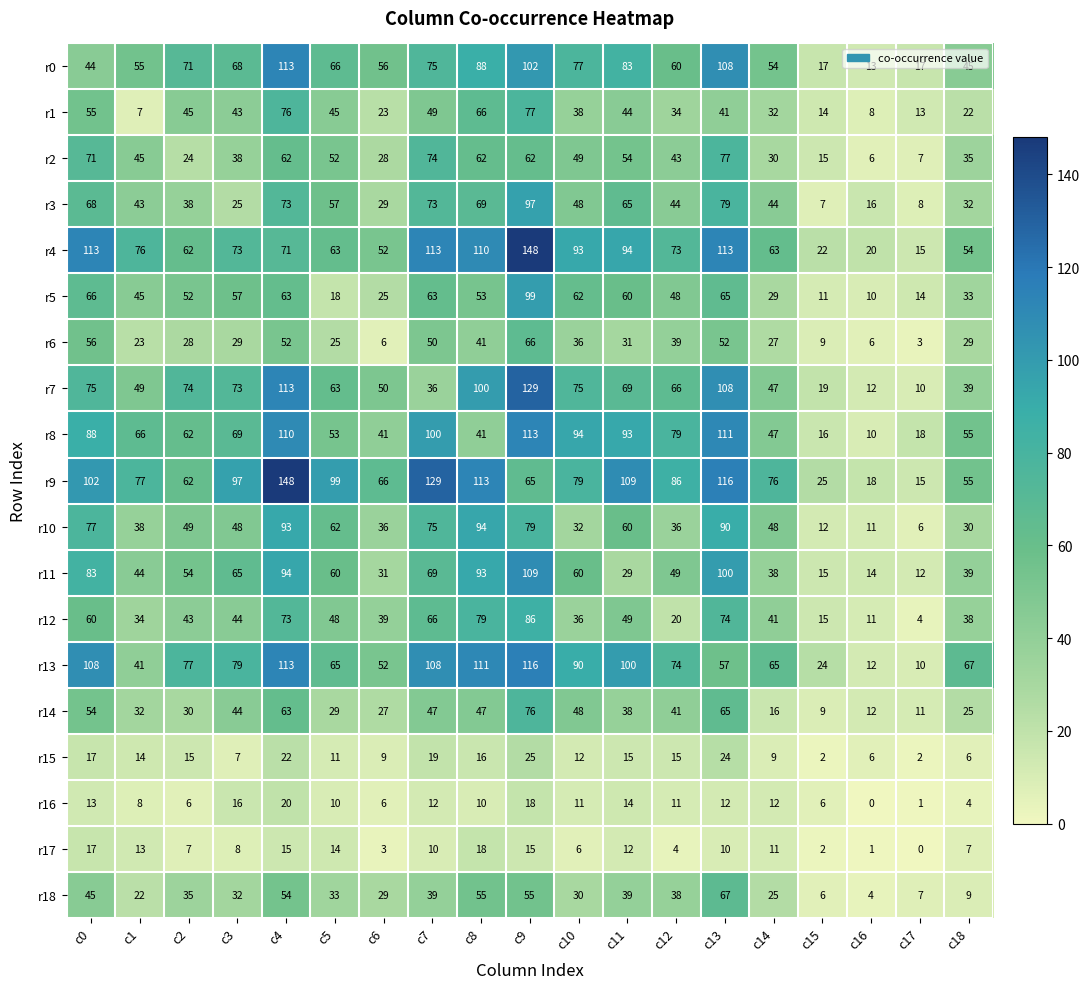

What is the sum of all r6 values?

608